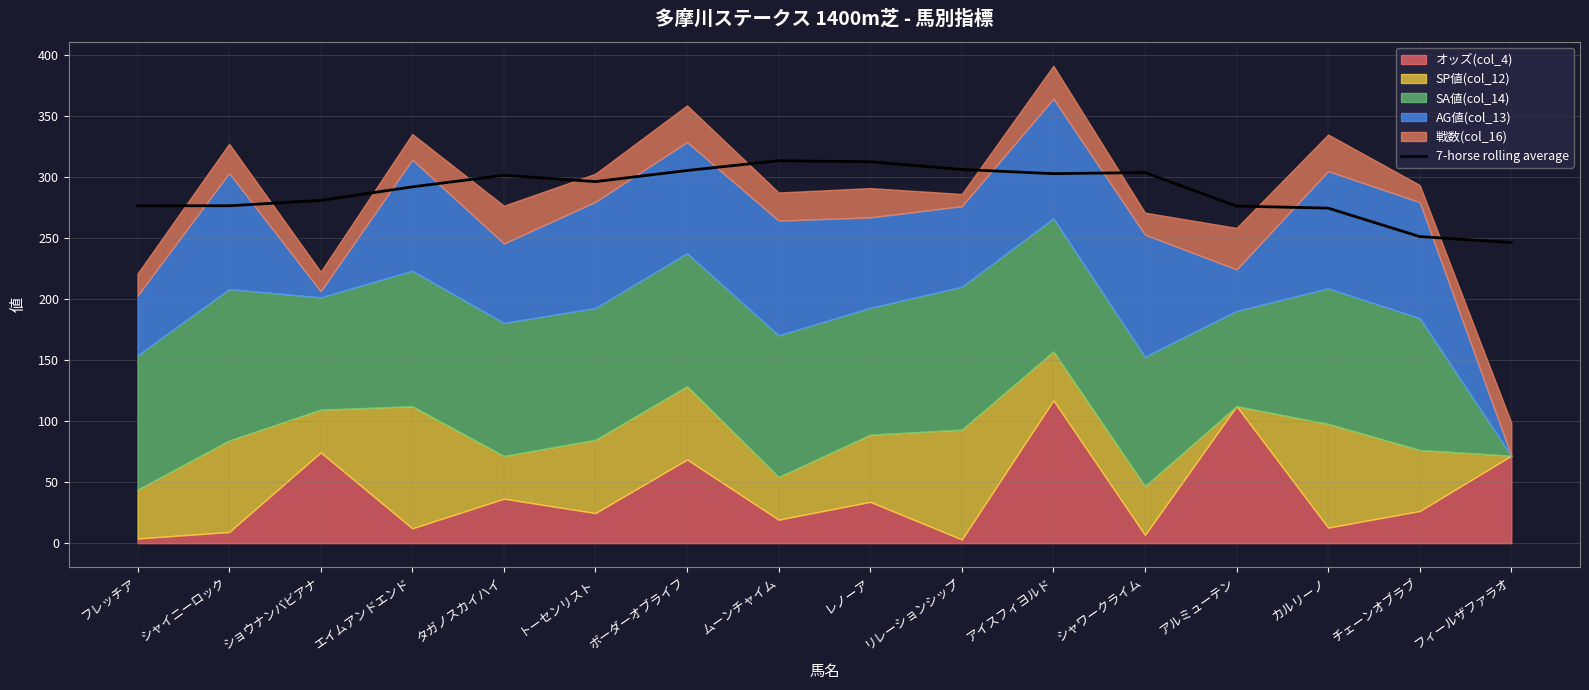

What is the highest value of the 7-horse rolling average series?

313.2